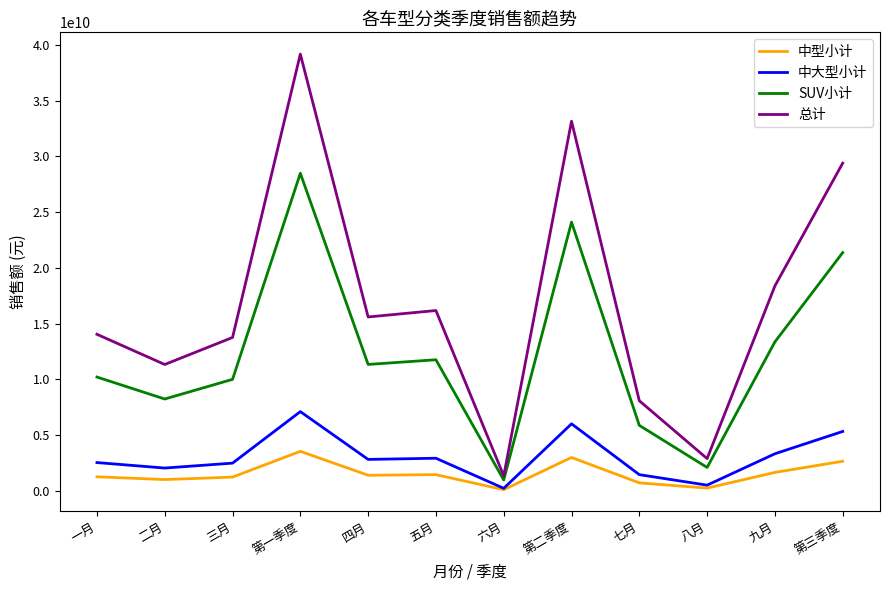

What is the difference between the highest and lowest values at 第三季度?

26721780000